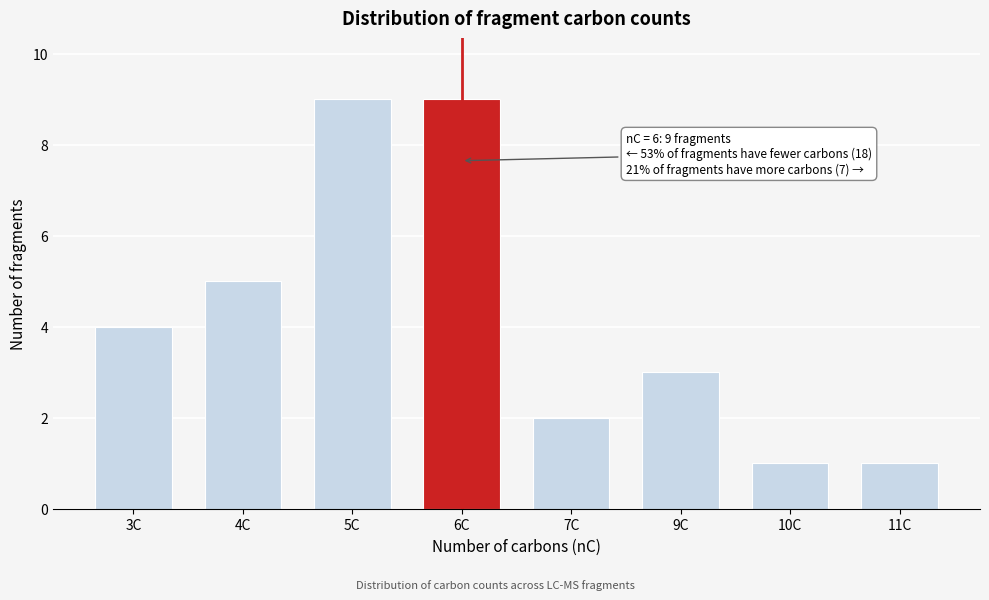

Reading right to left, transcribe all the data shown in this chart.

1	1	3	2	9	9	5	4